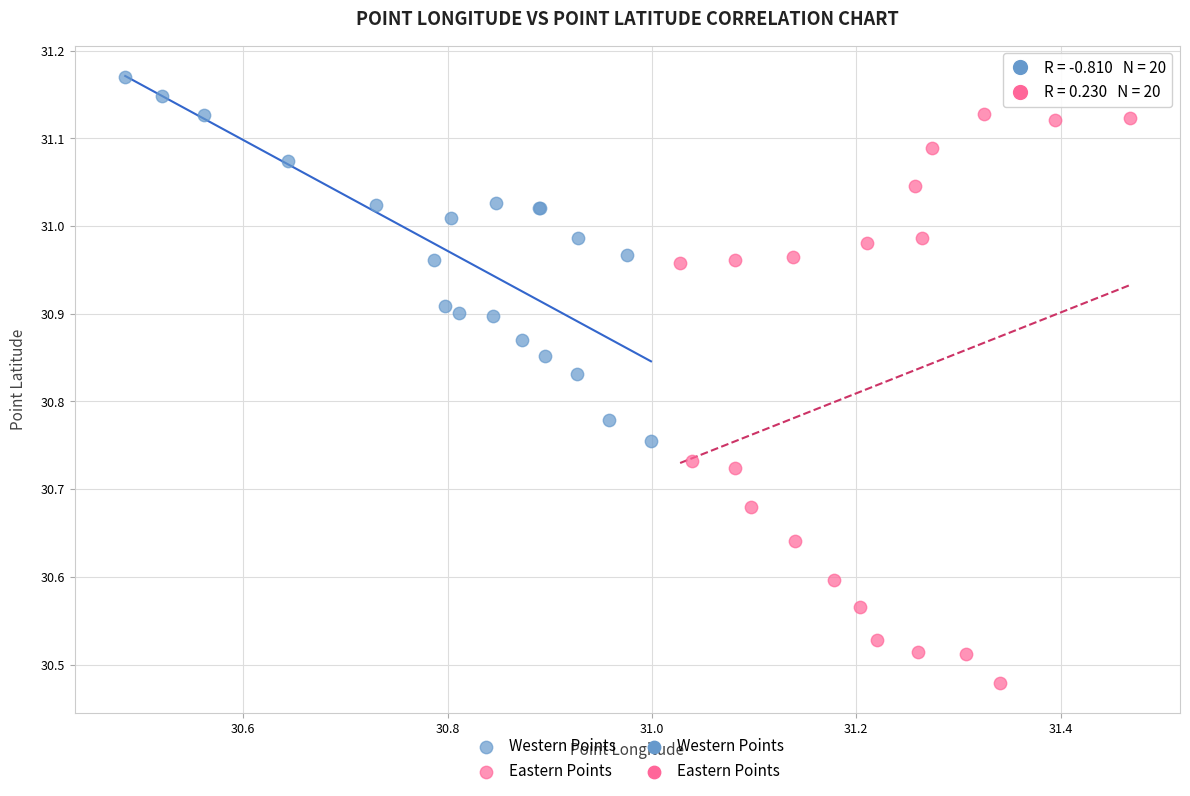

Which series reaches the maximum Y coordinate?

Western Points